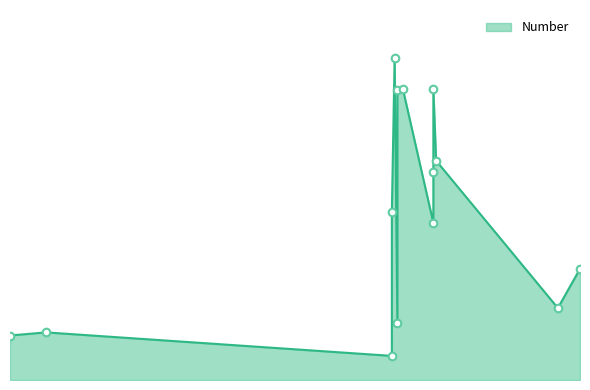

What is the change in value from 2024-08-26 to 2024-09-11?

+425